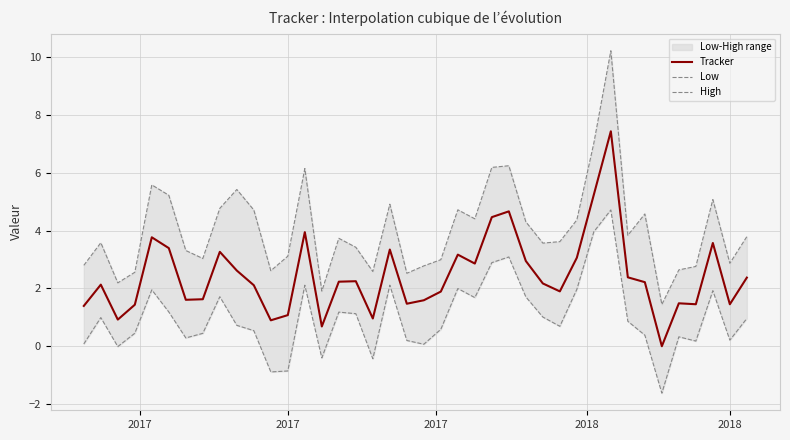

True or false: Tracker has a value of 1.4 at 32.

False